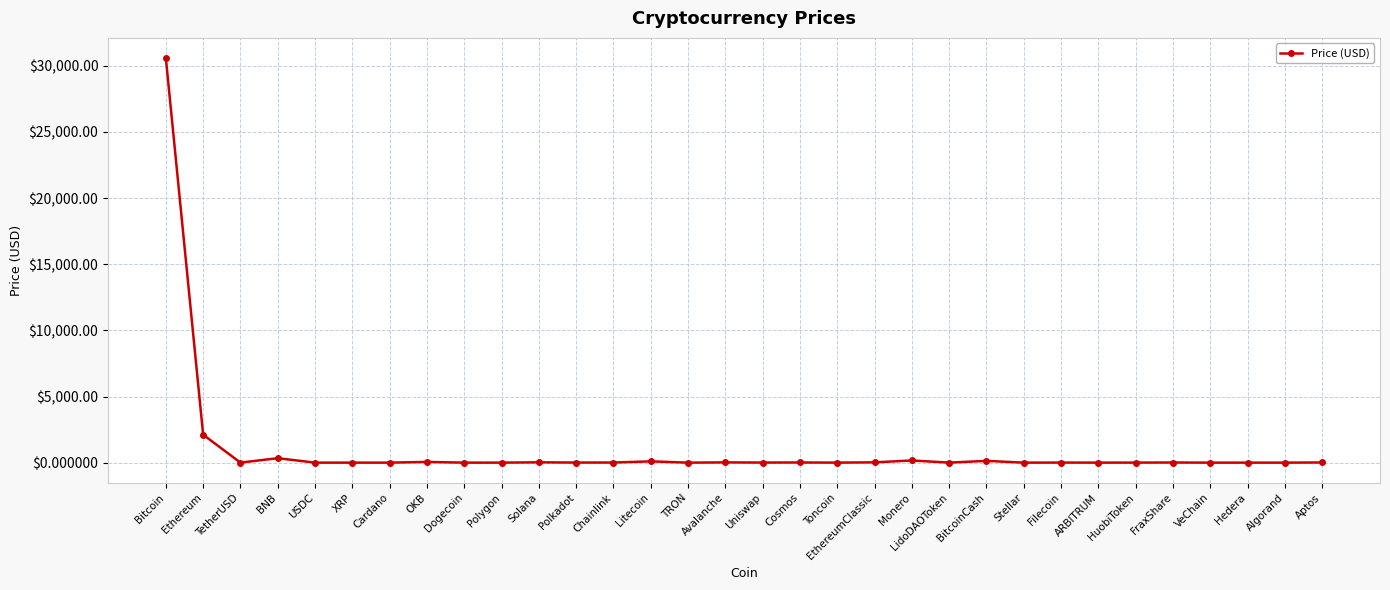

Is this an area chart (filled region under the line)?

No